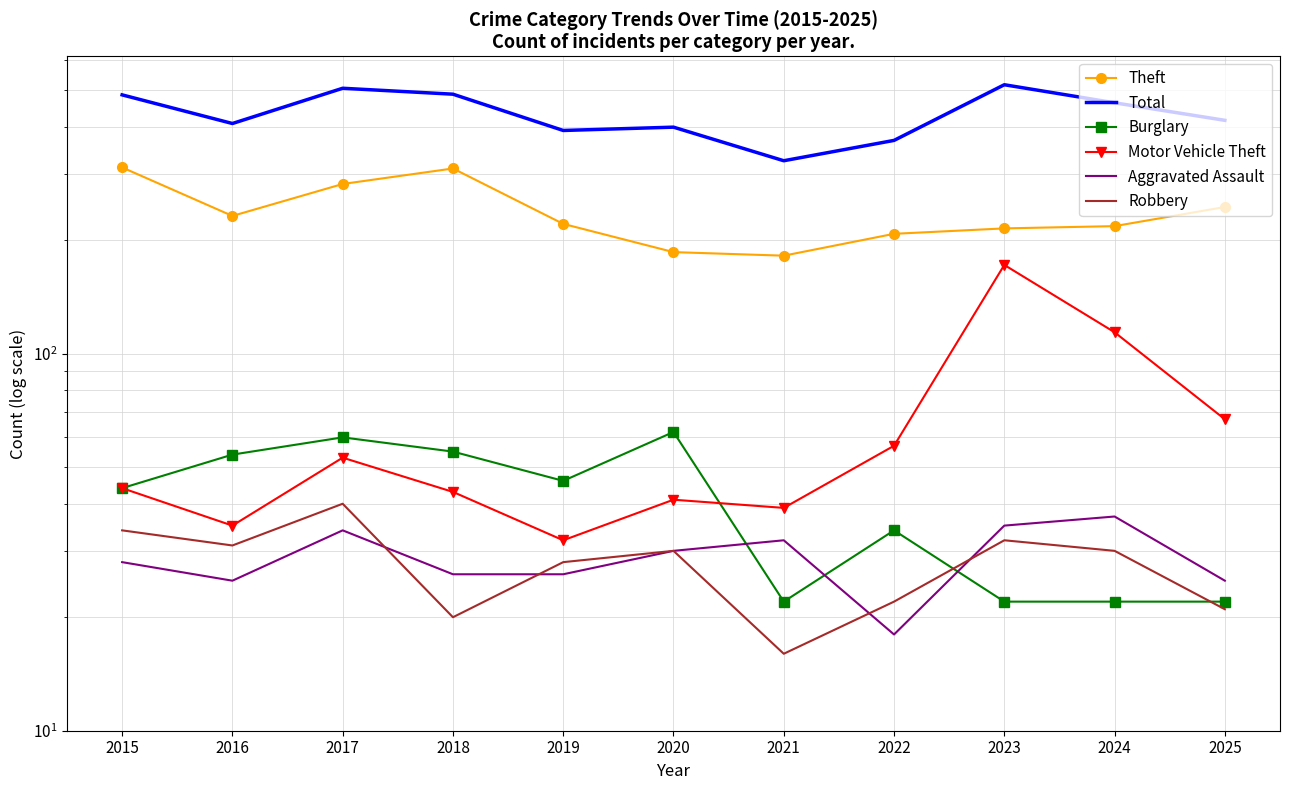

What is the total value across all series at 2021?

616